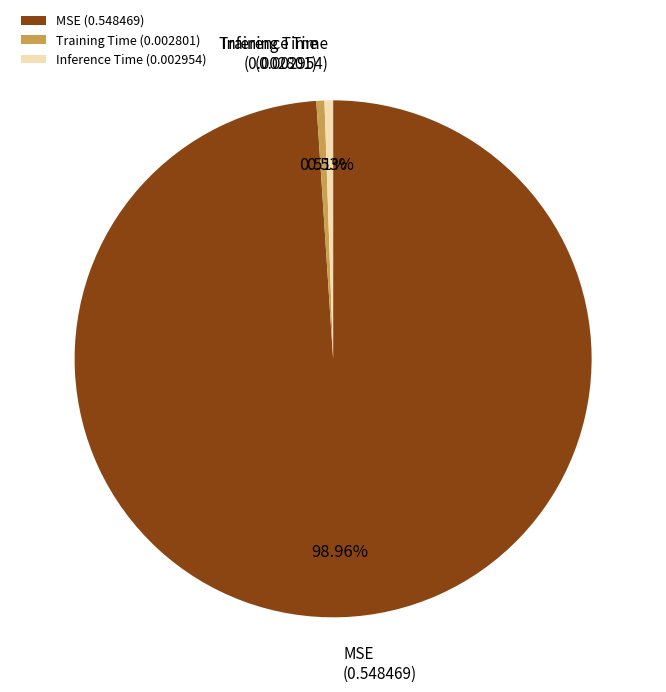

To the nearest percent, what portion does Training Time represent?

1%